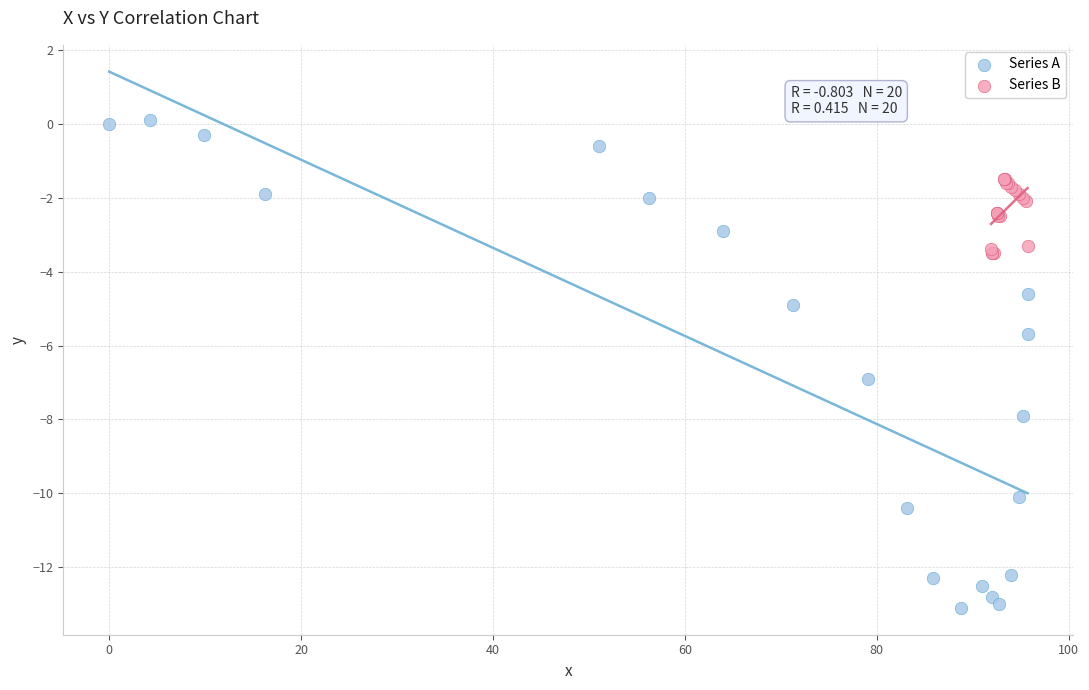

What are all the series names shown in the legend?

Series A, Series B